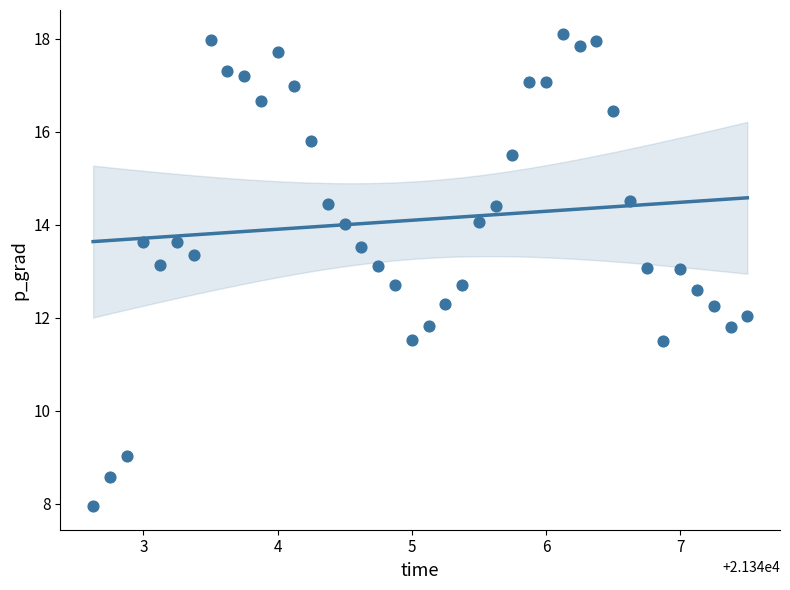

What is the range of X values (max minus min)?

4.9